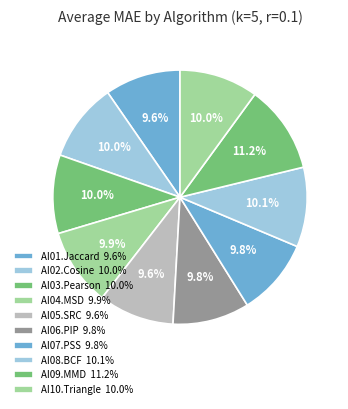

How many segments does this pie chart have?

10